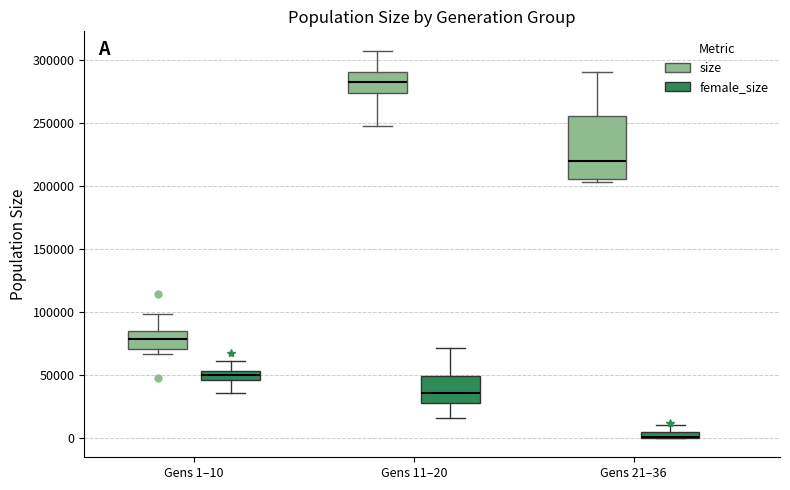

Where is the lower edge of the box for Gens 1–10 (female_size) on the y-axis? The values are not printed on the chart, so give them approximately, as read against the axis.

45000